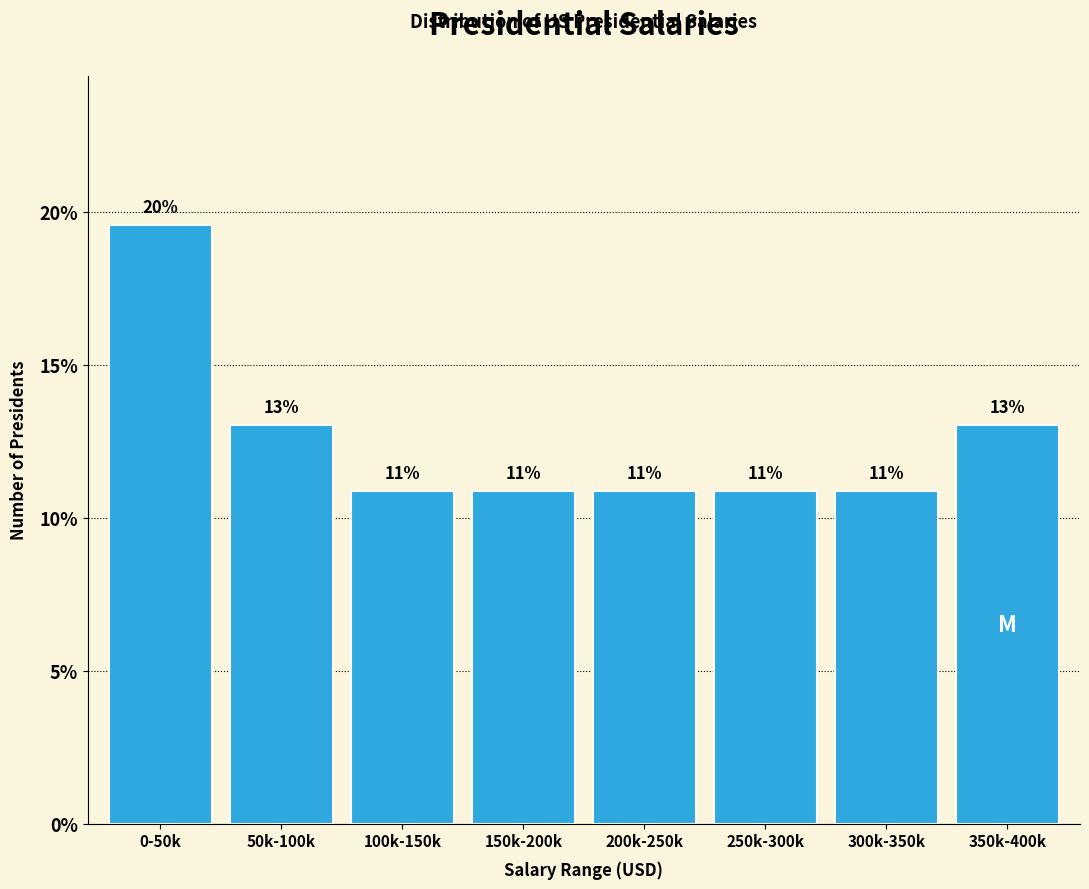

How many bars are there in total?

8